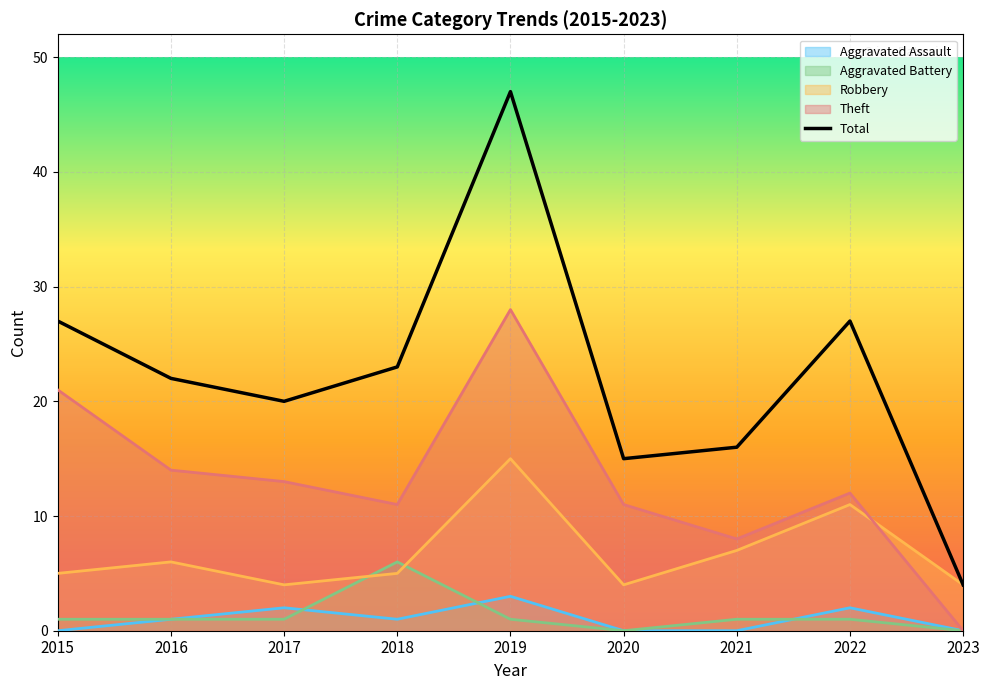

Rank the categories by value from lowest to highest.

2023, 2020, 2021, 2017, 2016, 2018, 2015, 2022, 2019